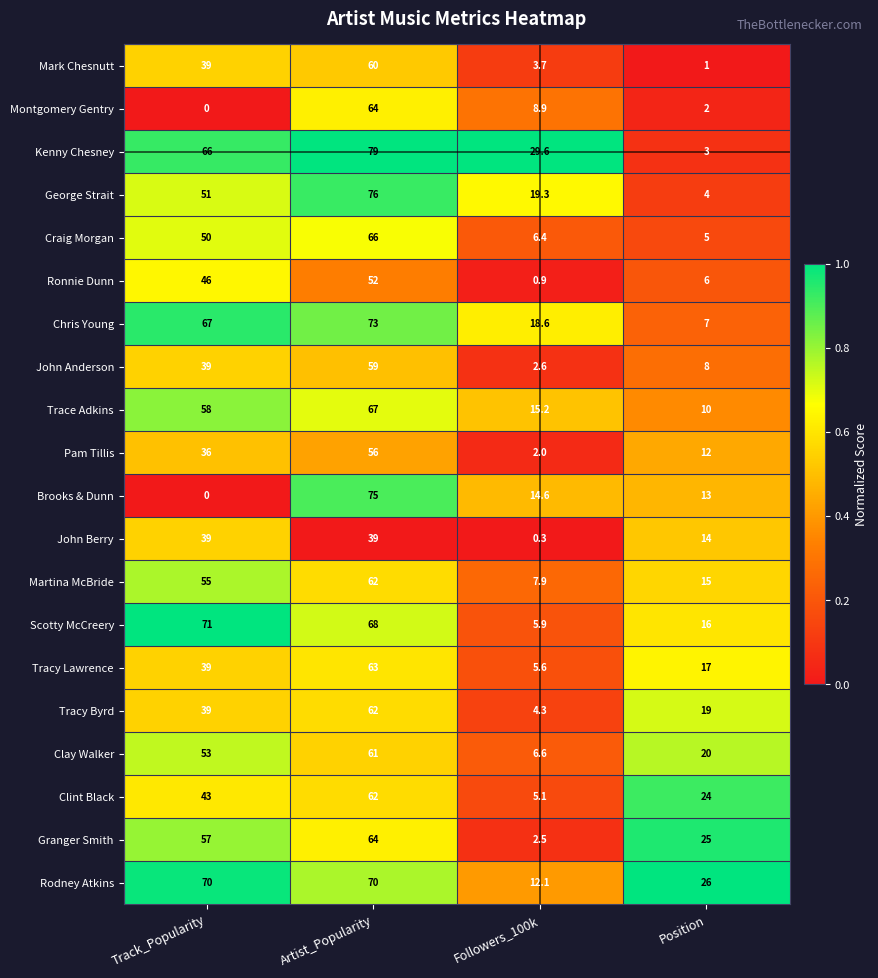

At how many categories does at least one series exceed 0?

4